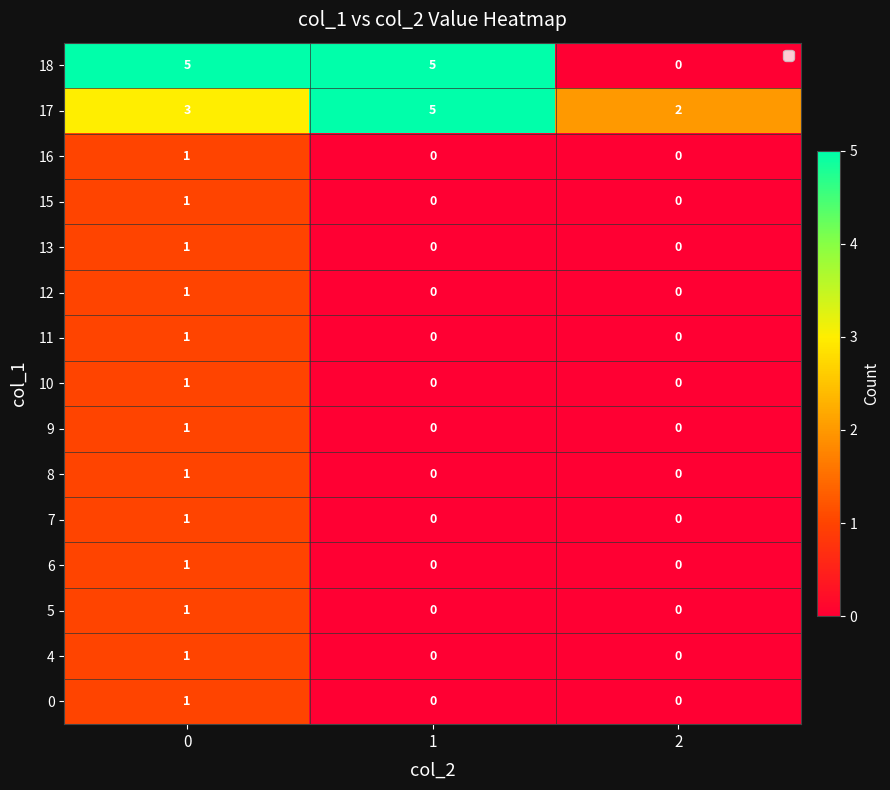

Count the 11 values in the range 0 to 1.

3